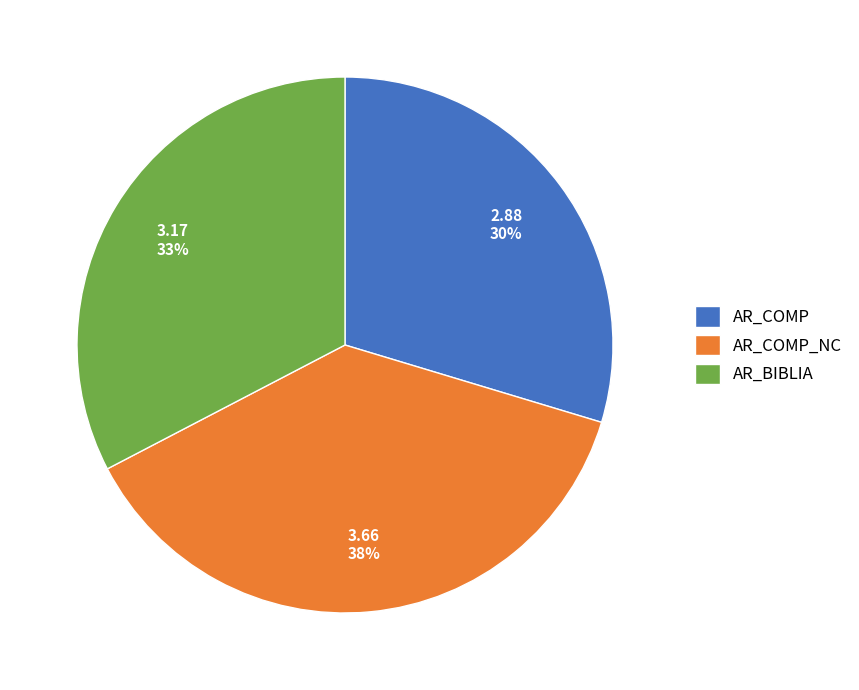

To the nearest percent, what portion does AR_BIBLIA represent?

33%